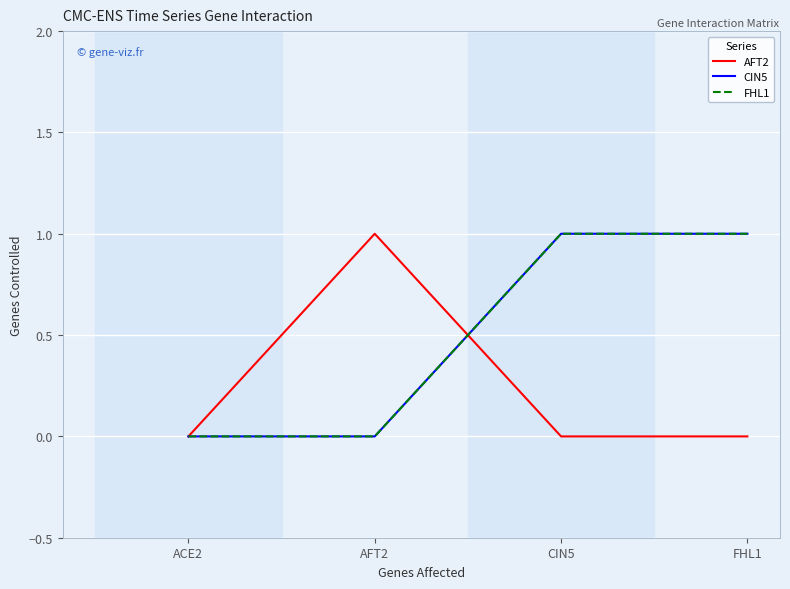

Rank the series by their maximum value, from lowest to highest.

AFT2, CIN5, FHL1